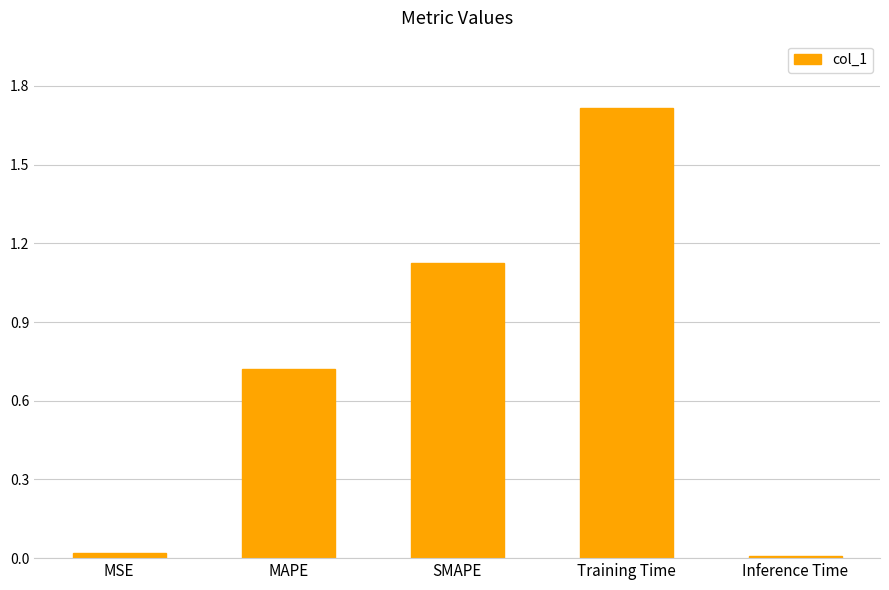

Is it true that the value at MAPE is 1.2?

False